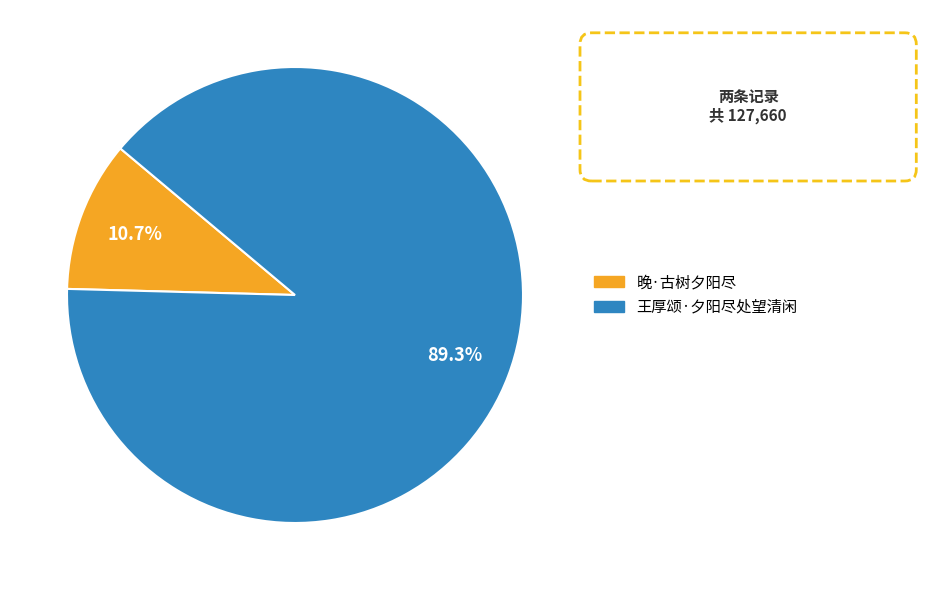

Count the number of slices in the pie.

2